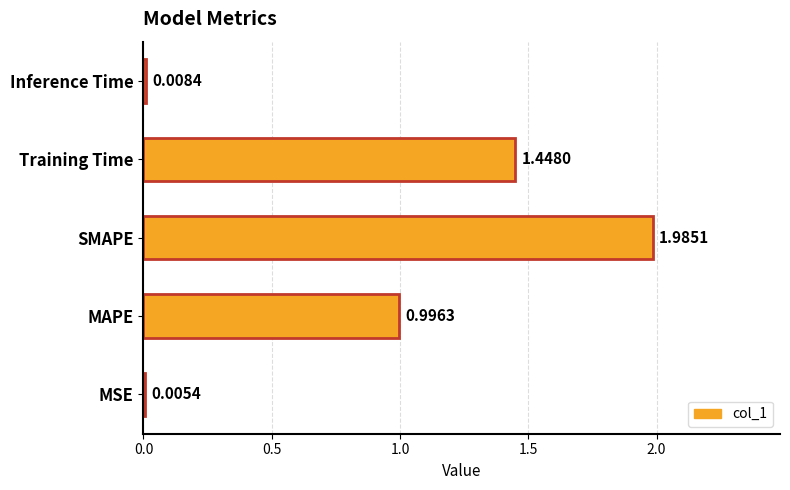

Which category has the highest value across all series?

SMAPE